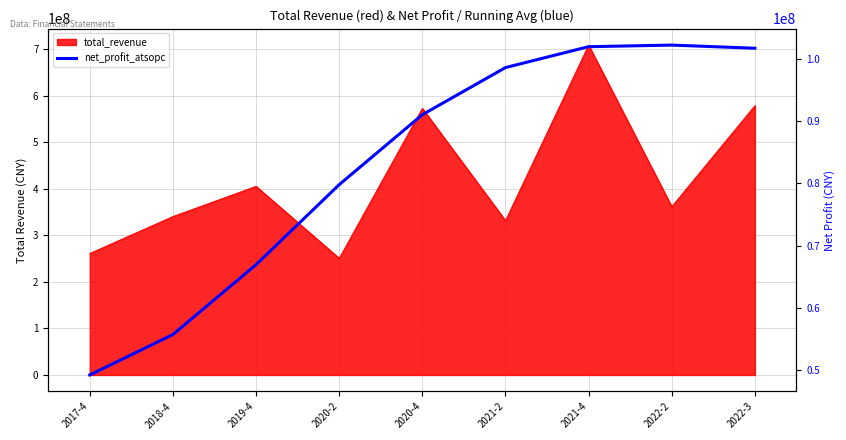

Reading right to left, list all the values displayed in this chart.

101718235.5	102223262.6	101966640.0	98611471.8	91042203.4	79802722.9	66951247.3	55726221.2	49229273.6